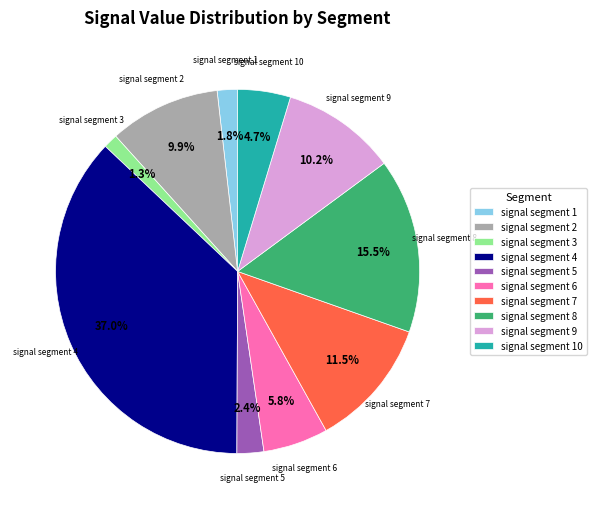

Which slice is the largest?

signal segment 4